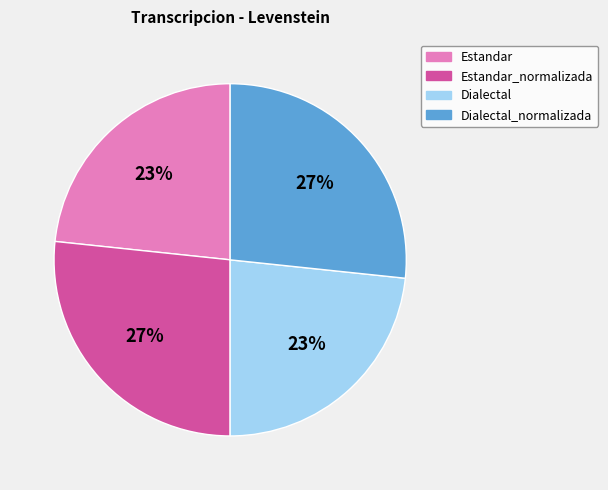

To the nearest percent, what portion does Estandar_normalizada represent?

27%